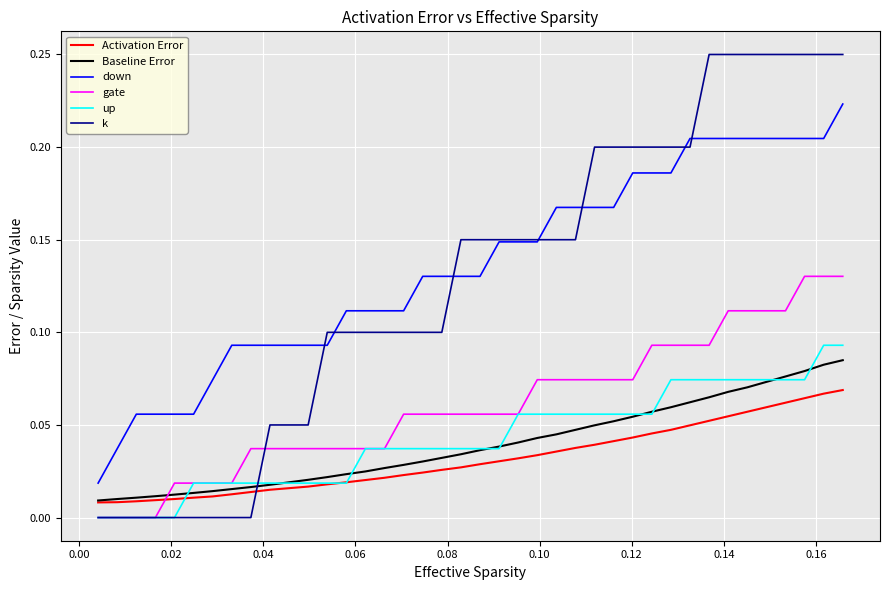

How many k values are between 0 and 1?

40